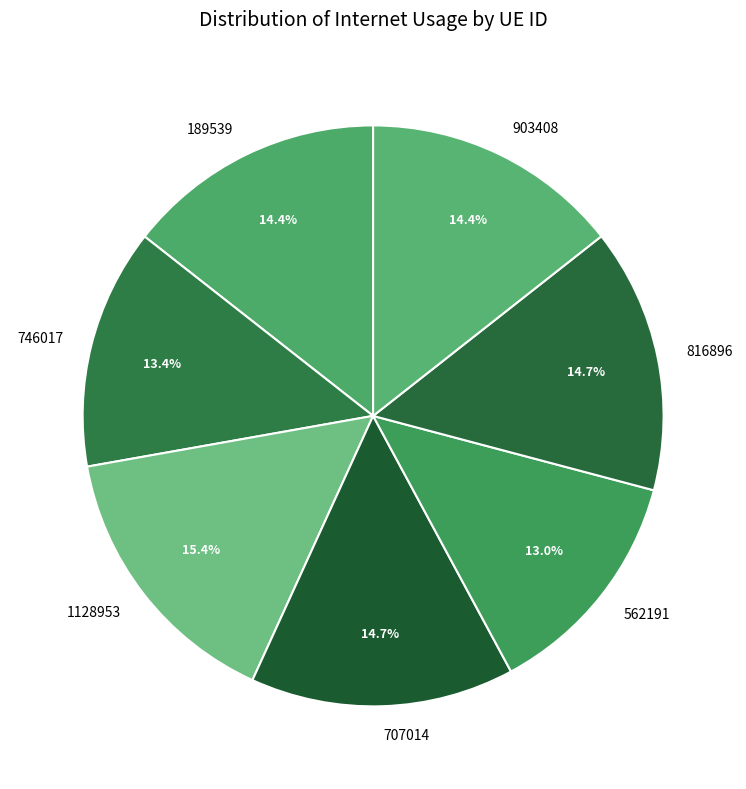

Between 1128953 and 903408, which is larger?

1128953